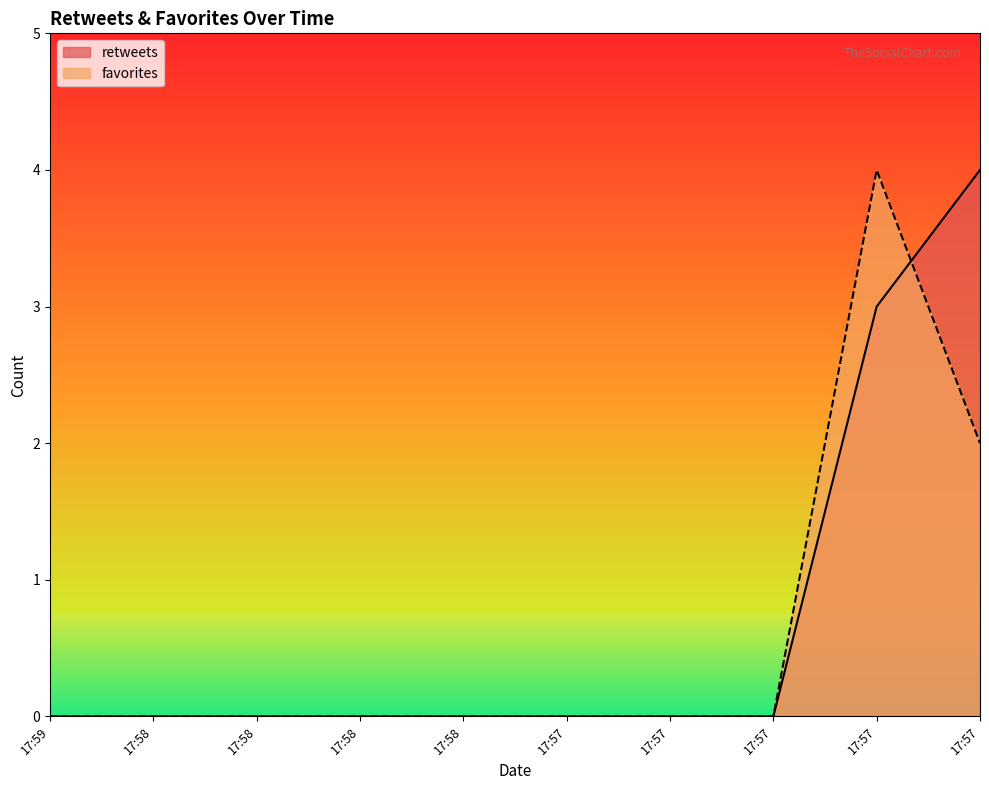

How many positive values does the favorites series have?

2